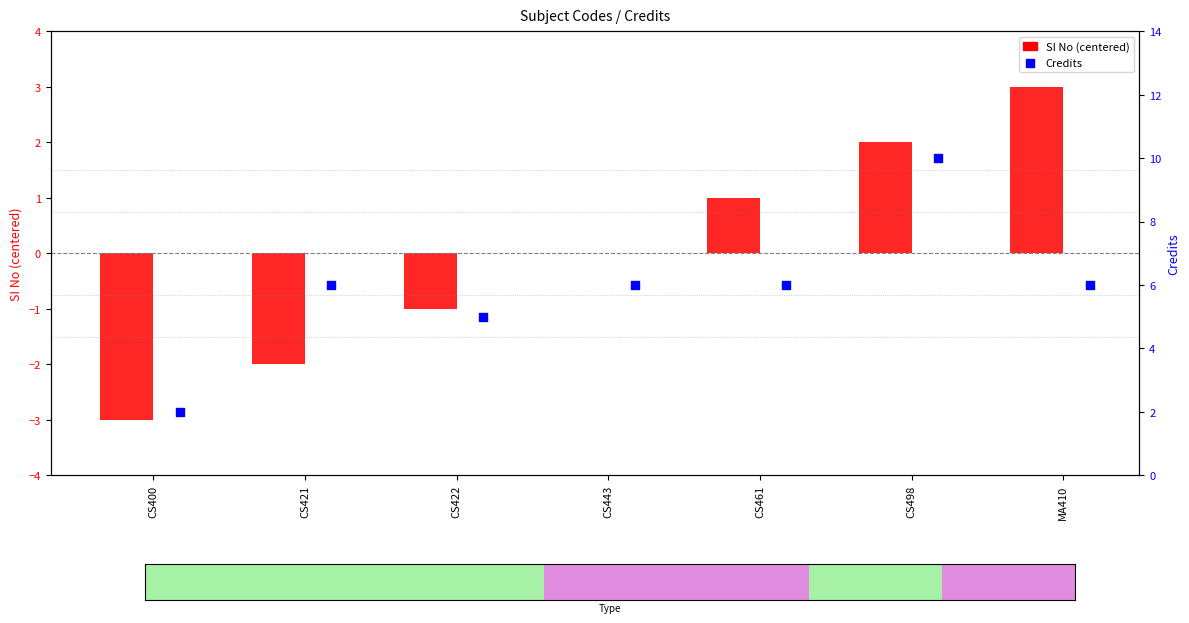

Which series has the largest Y range (max minus min)?

Credits